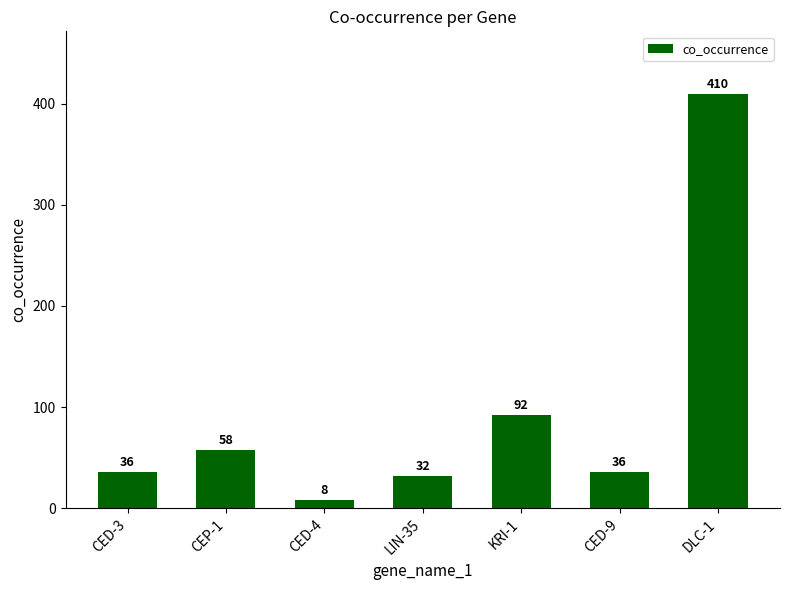

Reading left to right, extract all data points from this chart.

CED-3=36	CEP-1=58	CED-4=8	LIN-35=32	KRI-1=92	CED-9=36	DLC-1=410